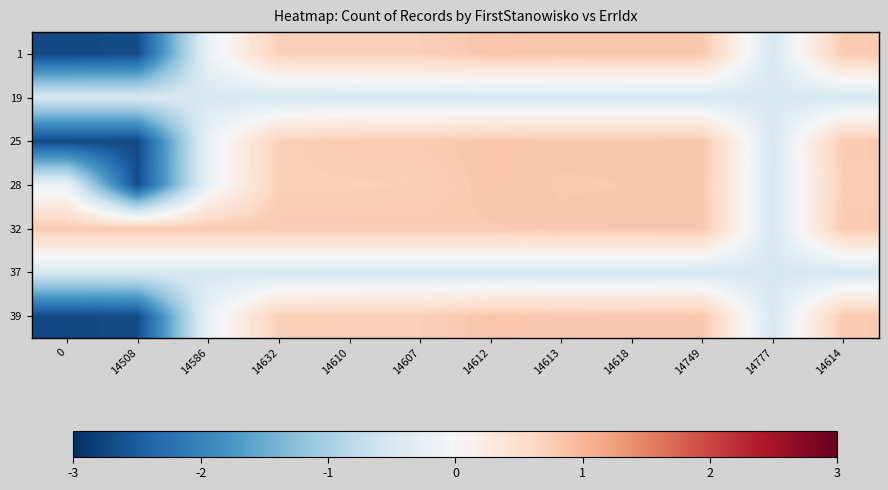

Reading right to left, list all the values displayed in this chart.

1: 14614=0.8	14777=-0.5	14749=0.8	14618=0.8	14613=0.8	14612=0.8	14607=0.7	14610=0.7	14632=0.7	14586=-0.2	14508=-2.7	0=-2.7
19: 14614=-0.5	14777=-0.5	14749=-0.5	14618=-0.5	14613=-0.5	14612=-0.5	14607=-0.5	14610=-0.5	14632=-0.5	14586=-0.5	14508=-0.5	0=-0.5
25: 14614=0.8	14777=-0.5	14749=0.8	14618=0.8	14613=0.8	14612=0.8	14607=0.8	14610=0.8	14632=0.7	14586=-0.2	14508=-2.7	0=-2.7
28: 14614=0.8	14777=-0.5	14749=0.8	14618=0.8	14613=0.8	14612=0.8	14607=0.7	14610=0.7	14632=0.7	14586=-0.2	14508=-2.7	0=-0.2
32: 14614=0.8	14777=-0.5	14749=0.8	14618=0.8	14613=0.8	14612=0.8	14607=0.8	14610=0.8	14632=0.8	14586=0.8	14508=0.8	0=0.8
37: 14614=-0.5	14777=-0.5	14749=-0.5	14618=-0.5	14613=-0.5	14612=-0.5	14607=-0.5	14610=-0.5	14632=-0.5	14586=-0.5	14508=-0.5	0=-0.5
39: 14614=0.8	14777=-0.5	14749=0.8	14618=0.8	14613=0.8	14612=0.8	14607=0.7	14610=0.7	14632=0.7	14586=-0.2	14508=-2.7	0=-2.7